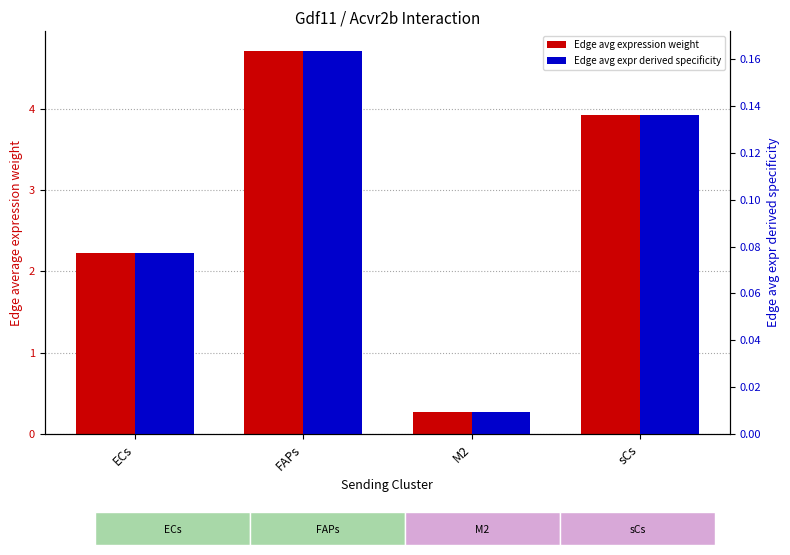

Which series has the largest total across all categories?

Edge average expression weight